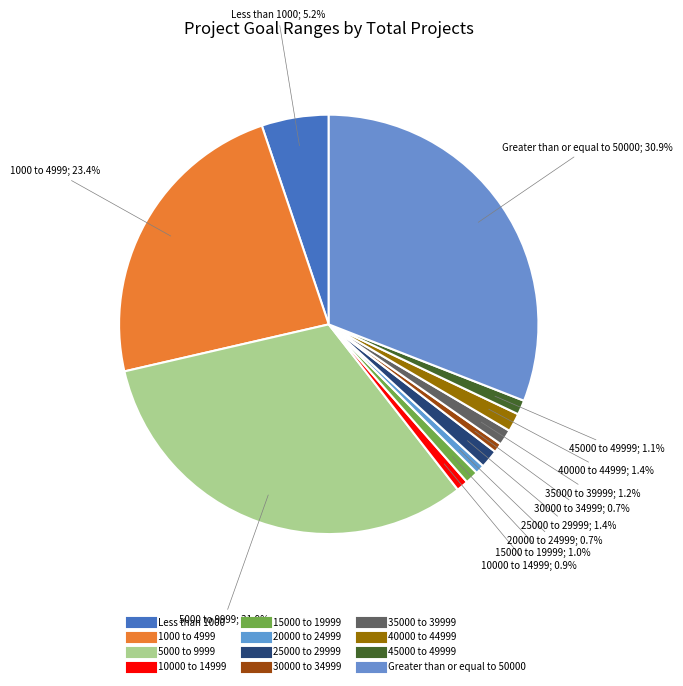

Is it true that 45000 to 49999 is 15% of the pie?

False